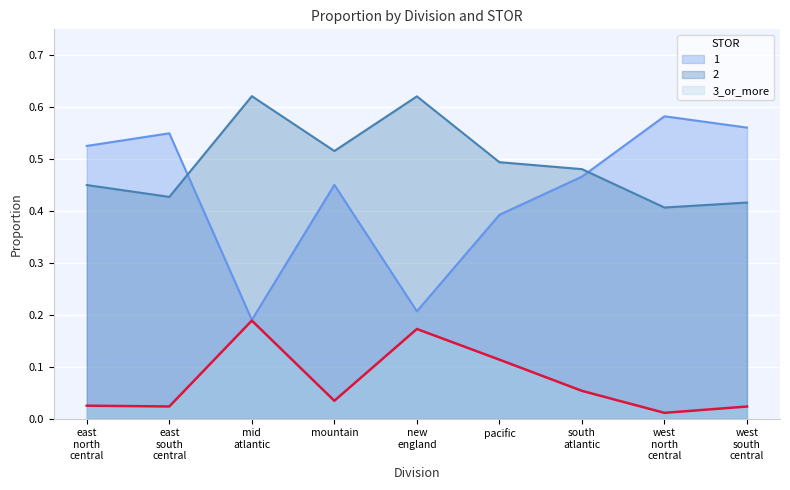

How many lines are shown in the chart?

3